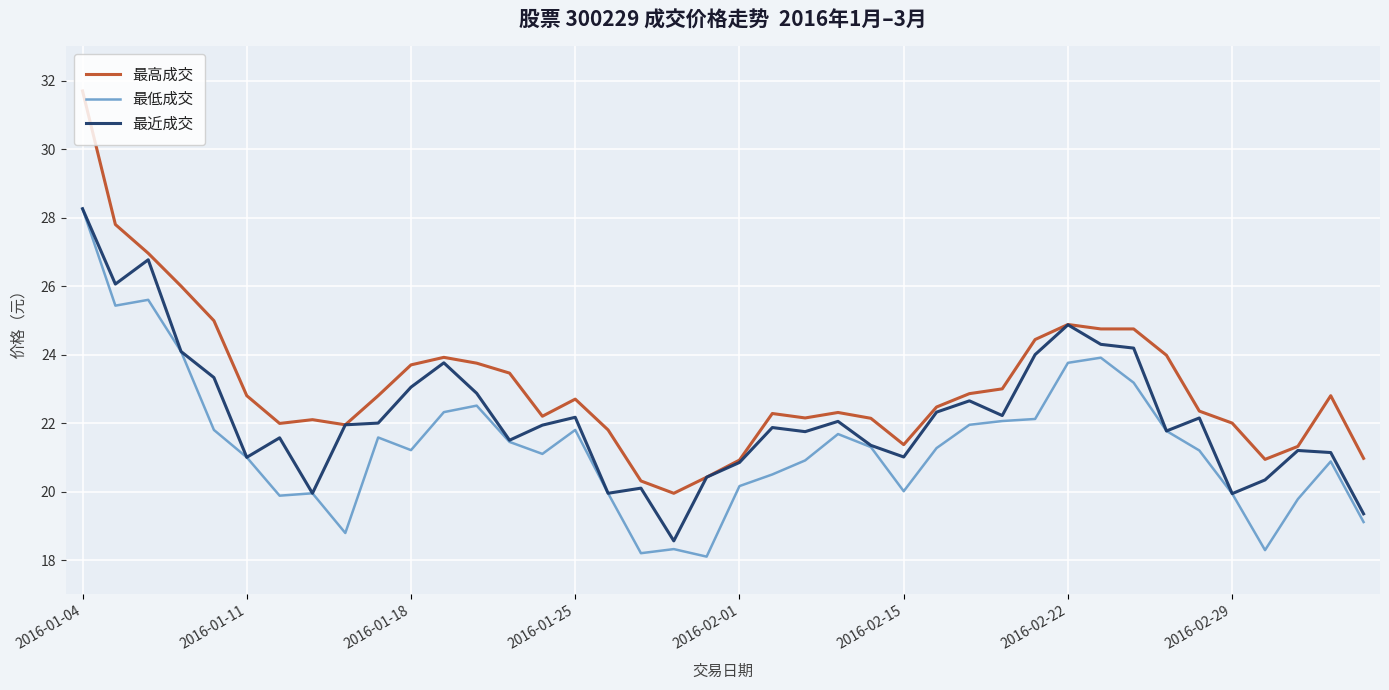

What is the maximum value shown in the chart?

31.7